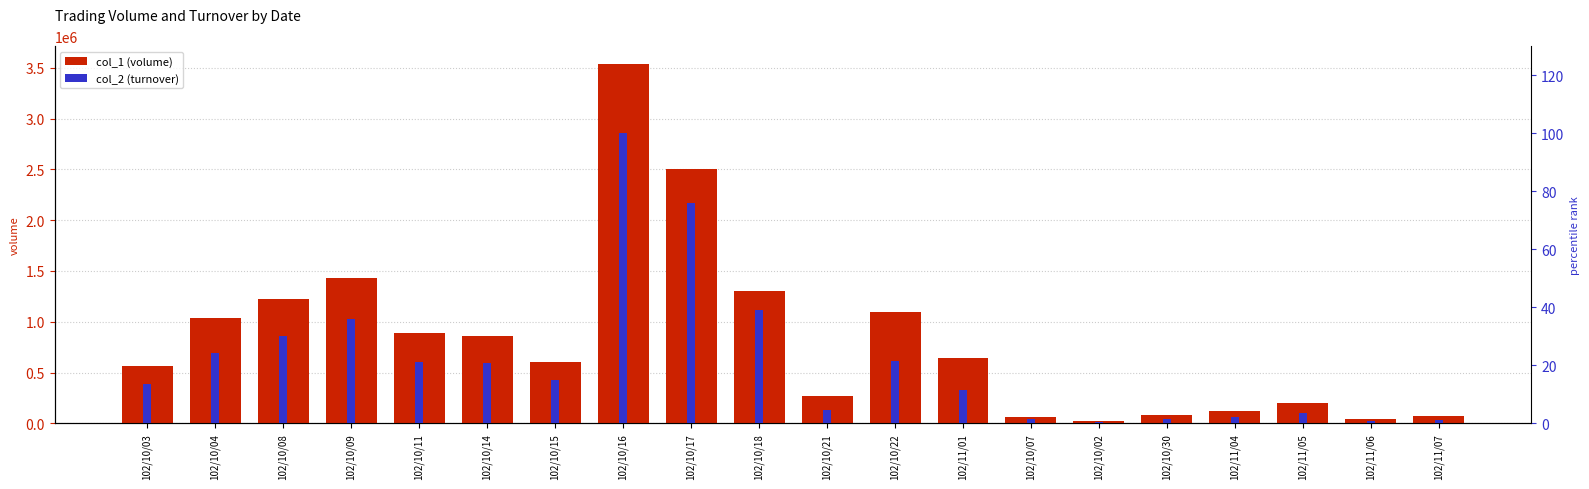

How many series are shown in this chart?

2